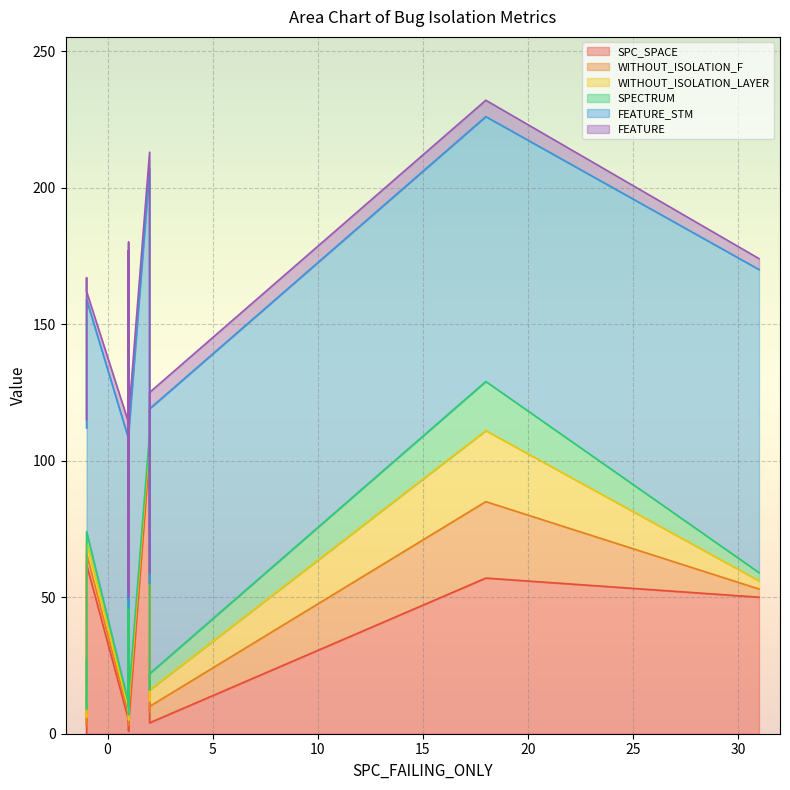

True or false: FEATURE_STM and WITHOUT_ISOLATION_F intersect in this chart.

False